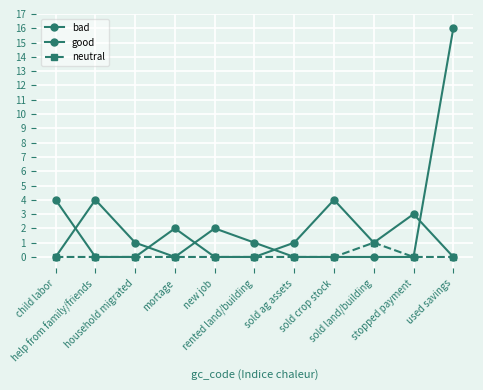

How many values in the bad series are below 1?

5